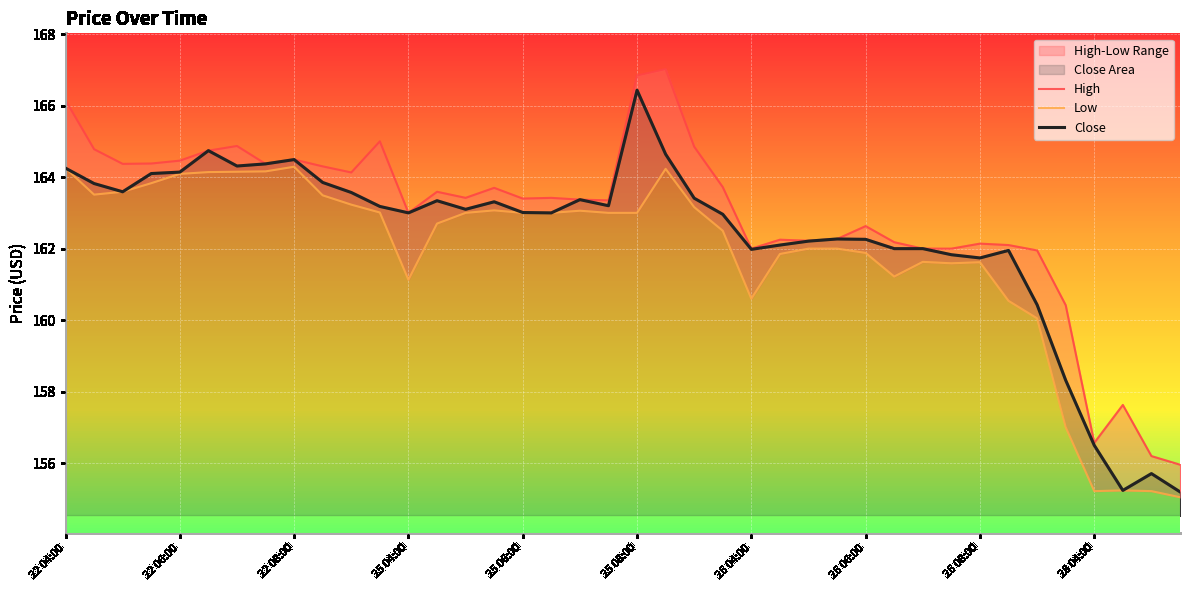

What is the lowest value of the Close series?

155.2